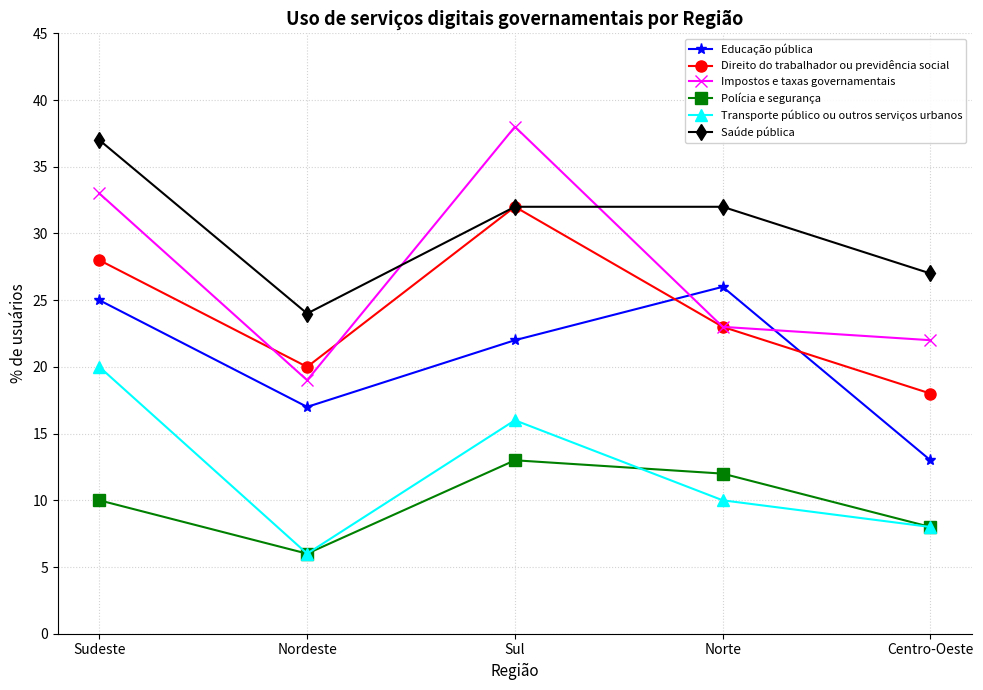

True or false: Direito do trabalhador ou previdência social has a value of 28 at Sudeste.

True